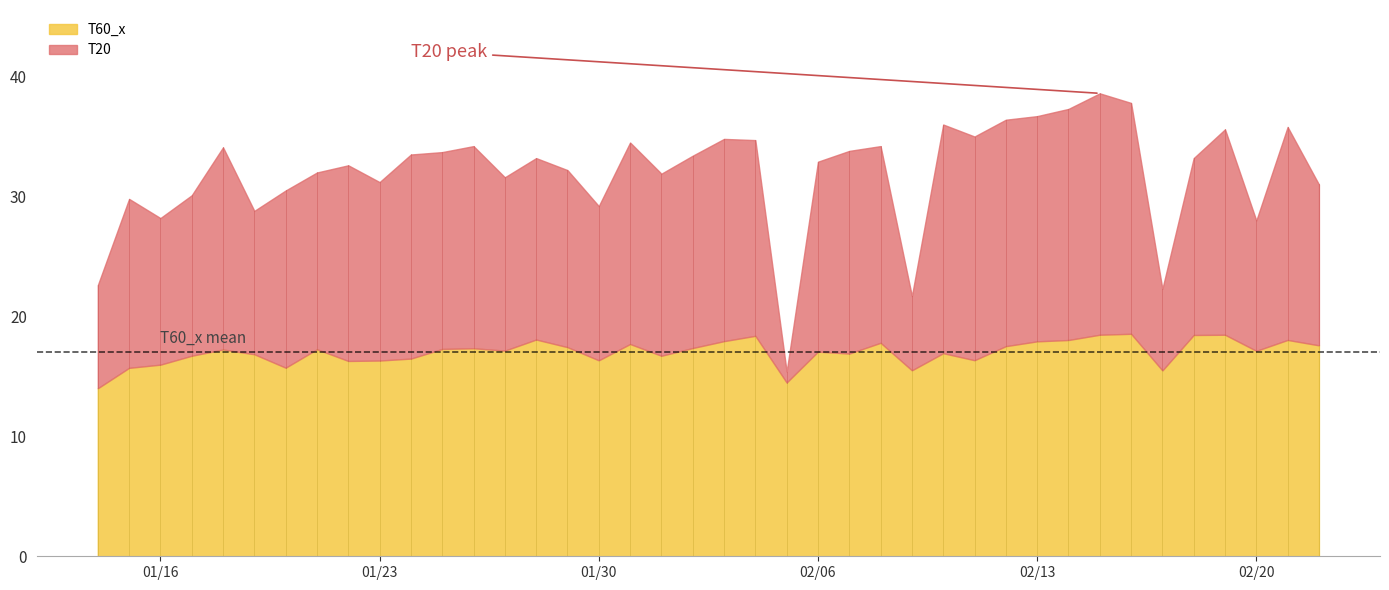

What is the sum of all T20 values?

1278.5